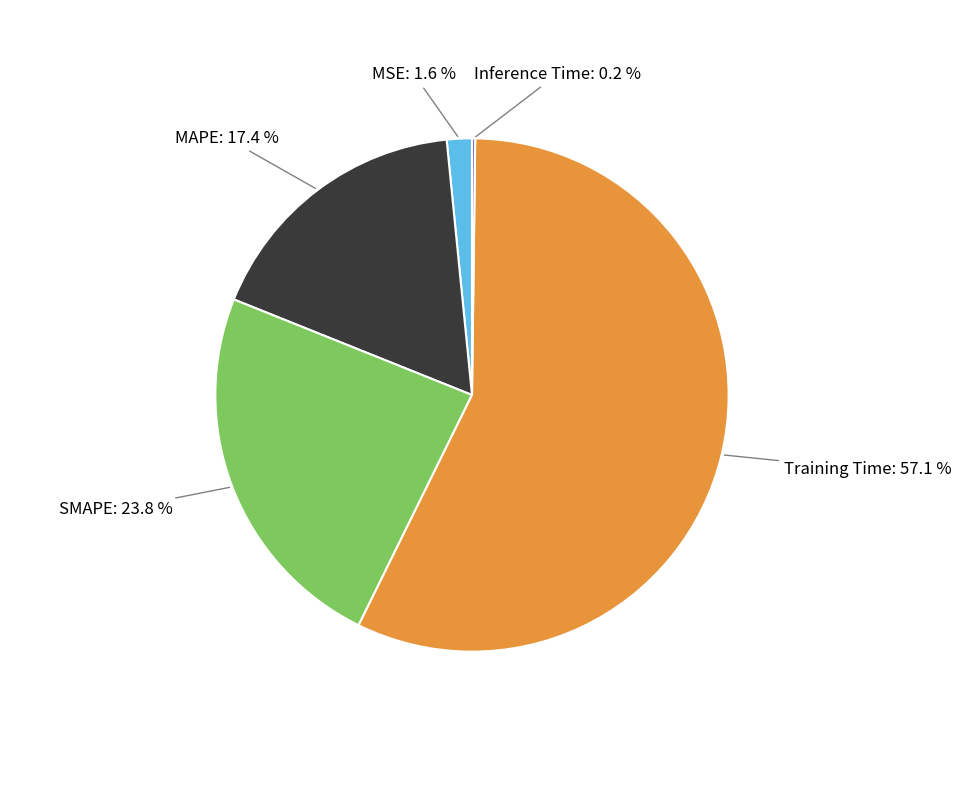

Is there a majority slice in this chart?

Yes